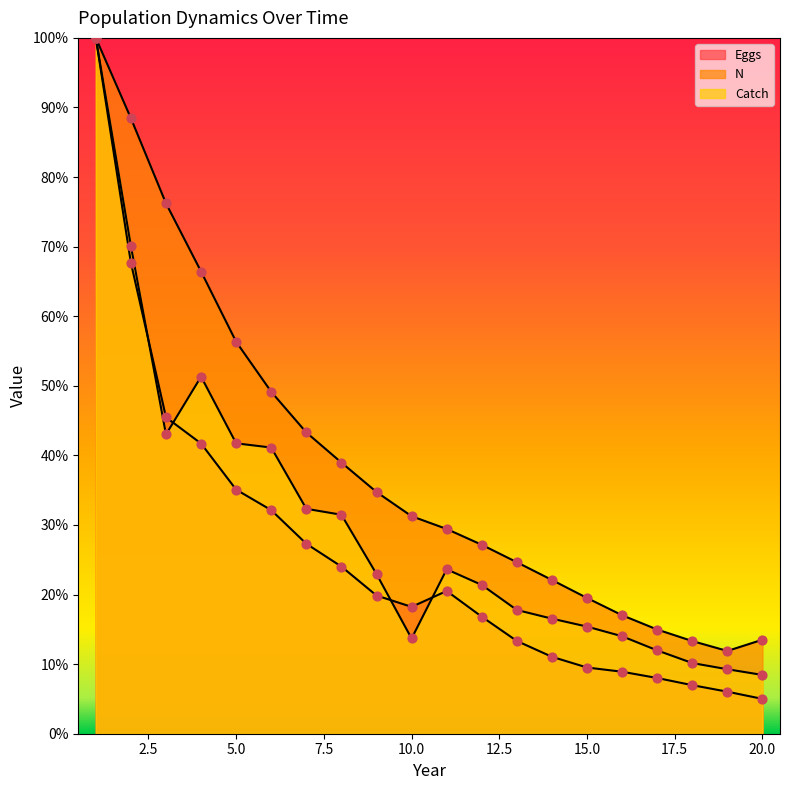

Which series reaches the minimum Y coordinate?

Eggs